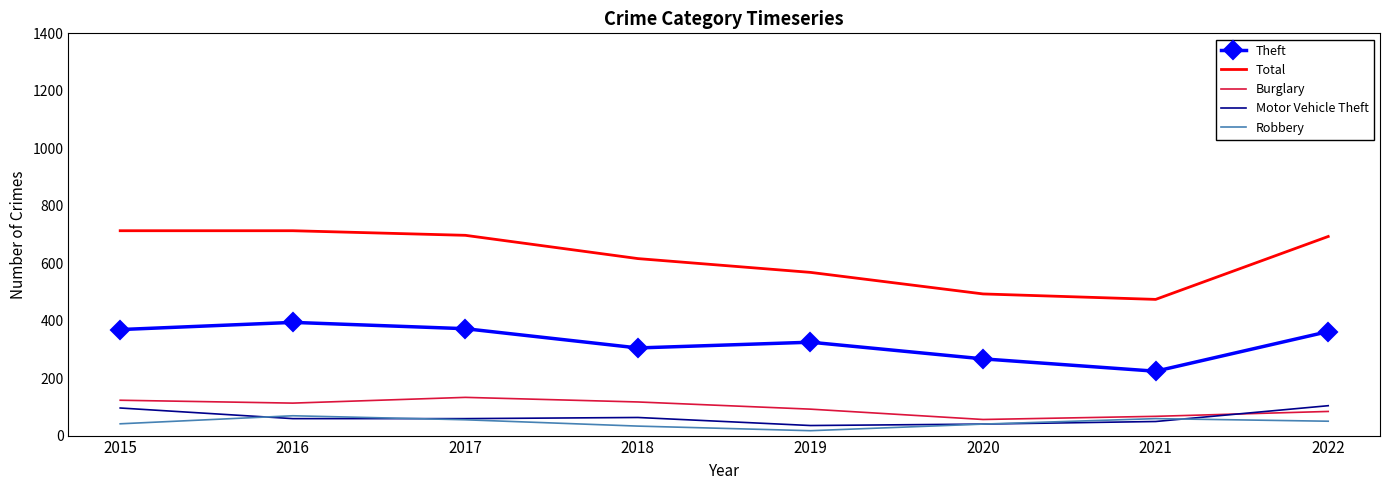

At which category does Robbery reach its first local peak?

2016